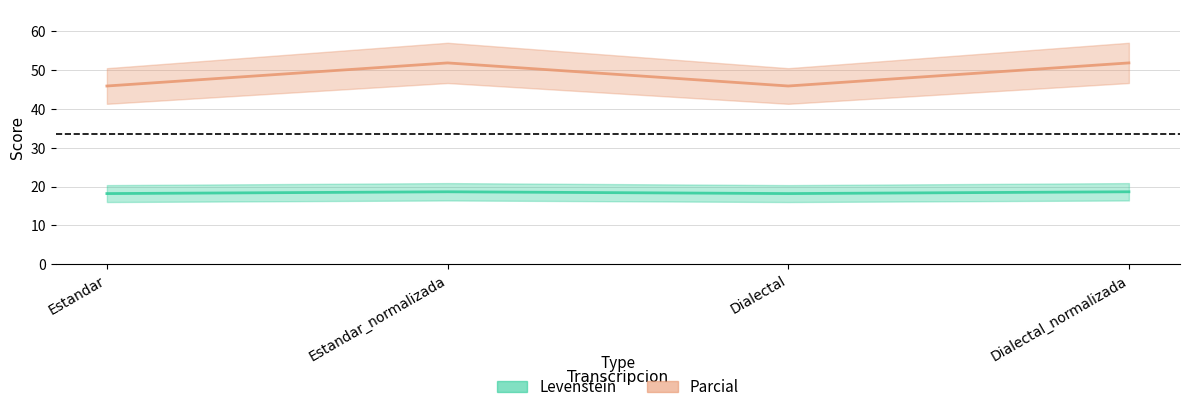

The Levenstein series shows 12.7 at Dialectal_normalizada. True or false?

False